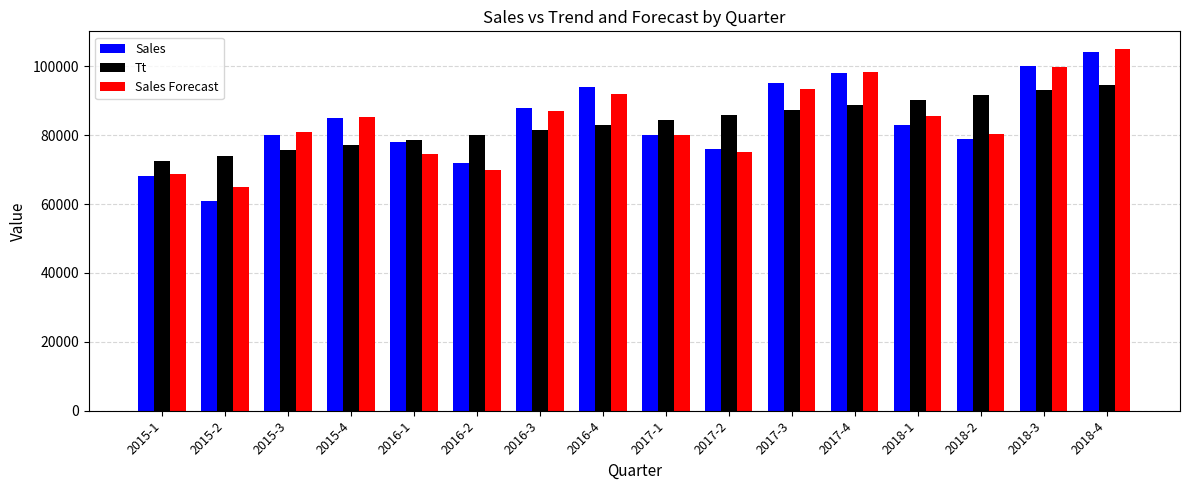

True or false: Sales has a value of 104000.0 at 2018-4.

True